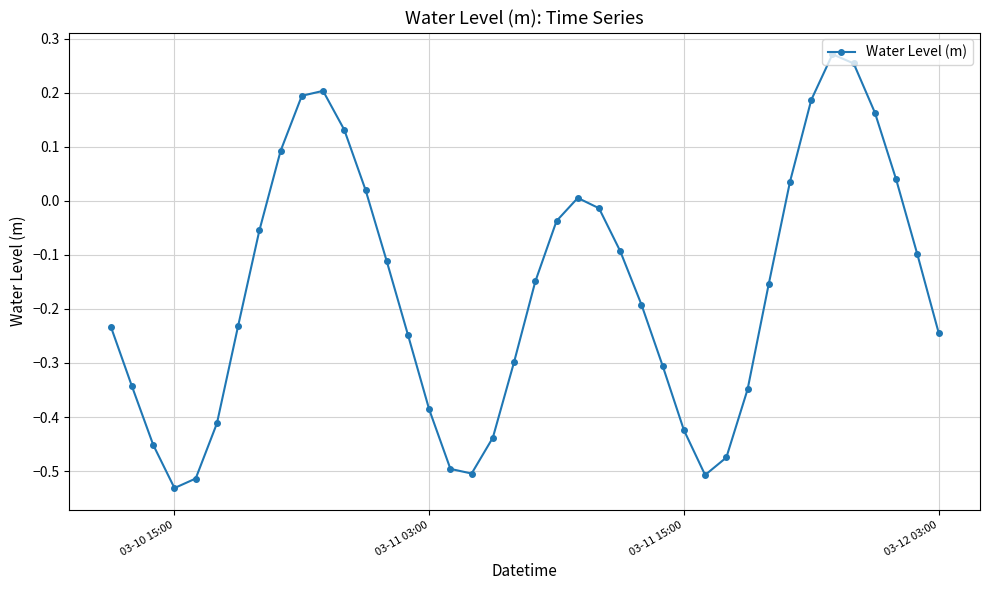

Does the chart display data point markers on the line(s)?

Yes